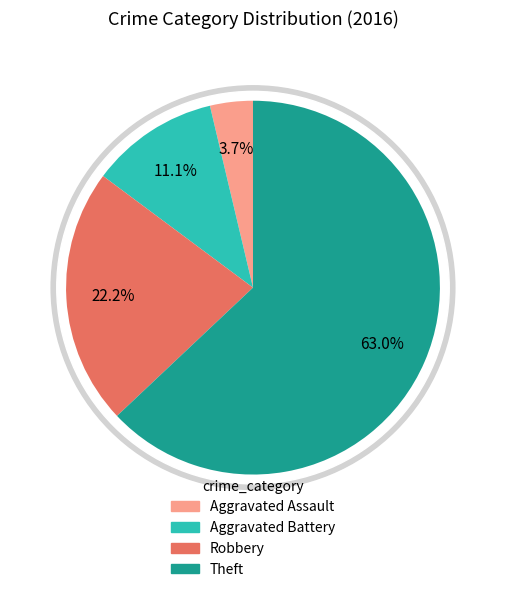

What is the change in value from Aggravated Assault to Aggravated Battery?

+2